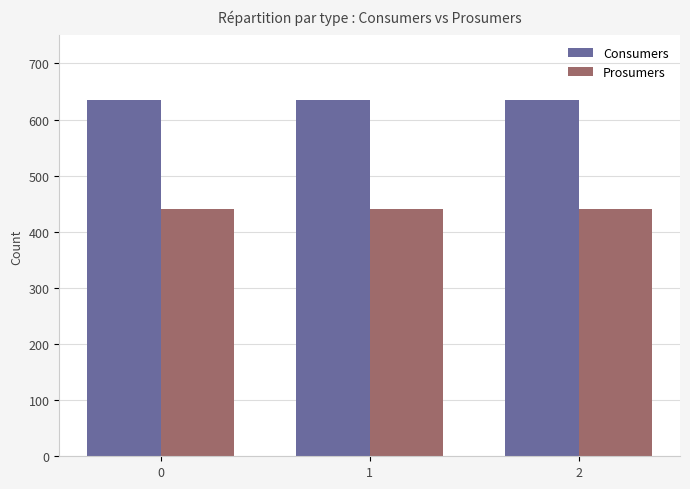

How many bars are there in total?

6